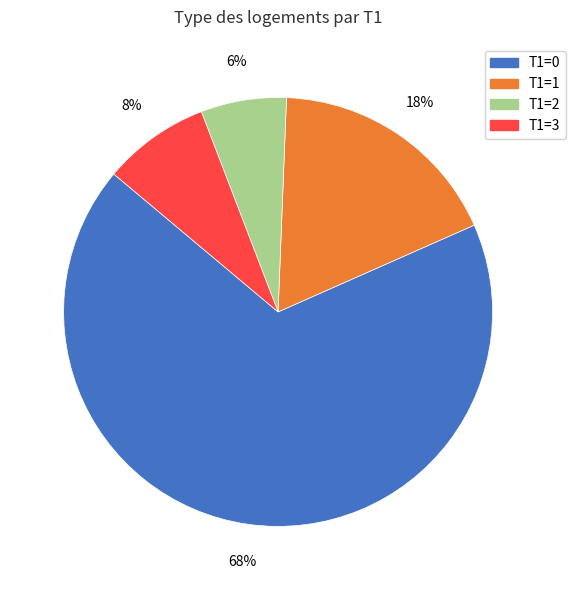

Which has a higher value, T1=3 or T1=2?

T1=3